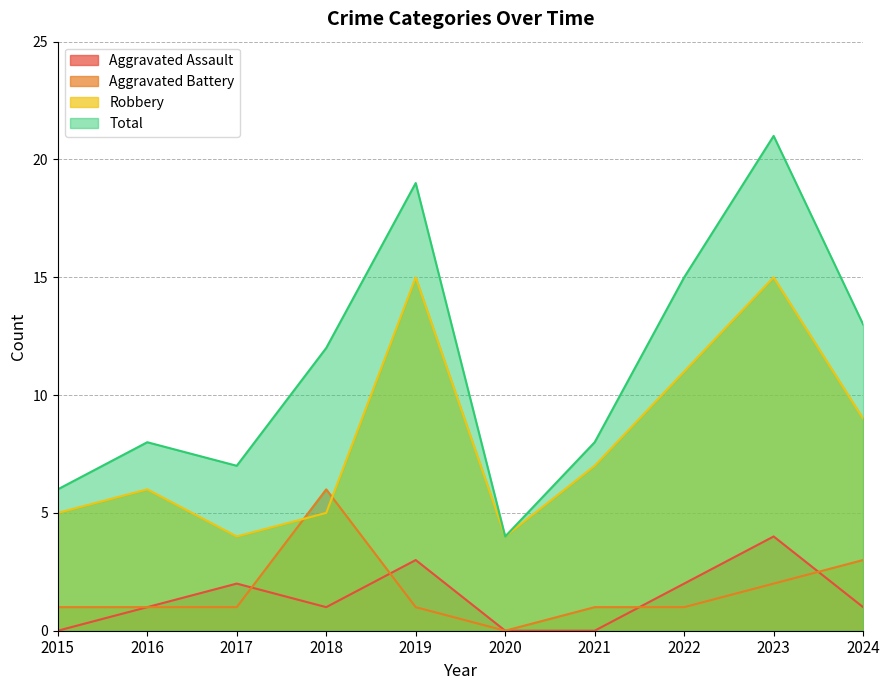

How many interior local peaks does the Total series have?

3